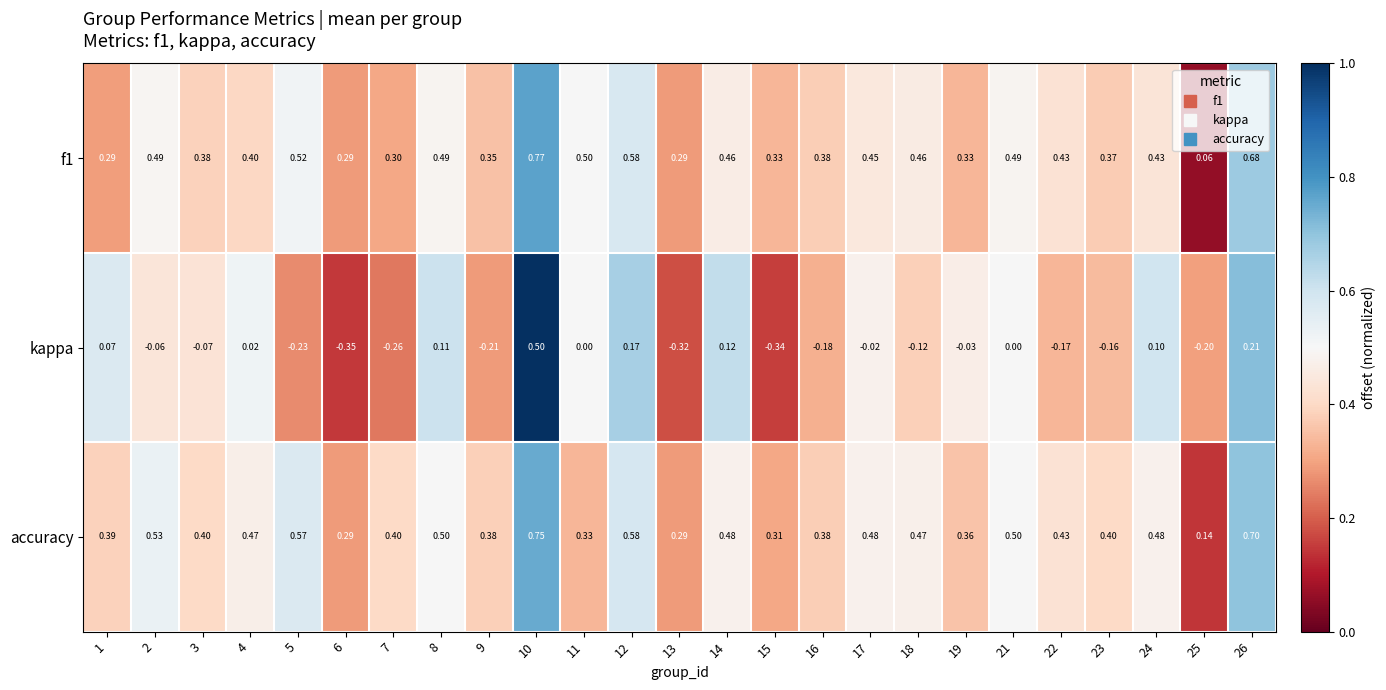

Between 1 and 8, which series saw the biggest shift?

f1